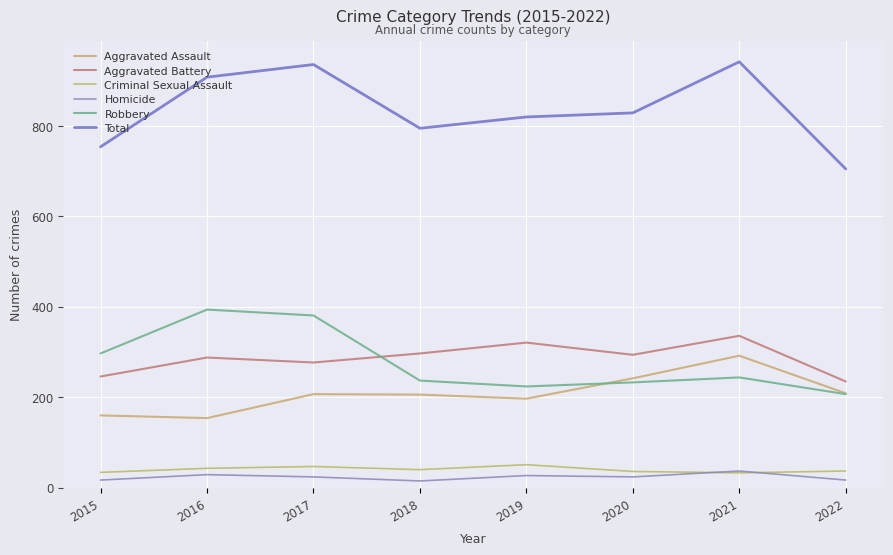

What is the sum of all Aggravated Battery values?

2294